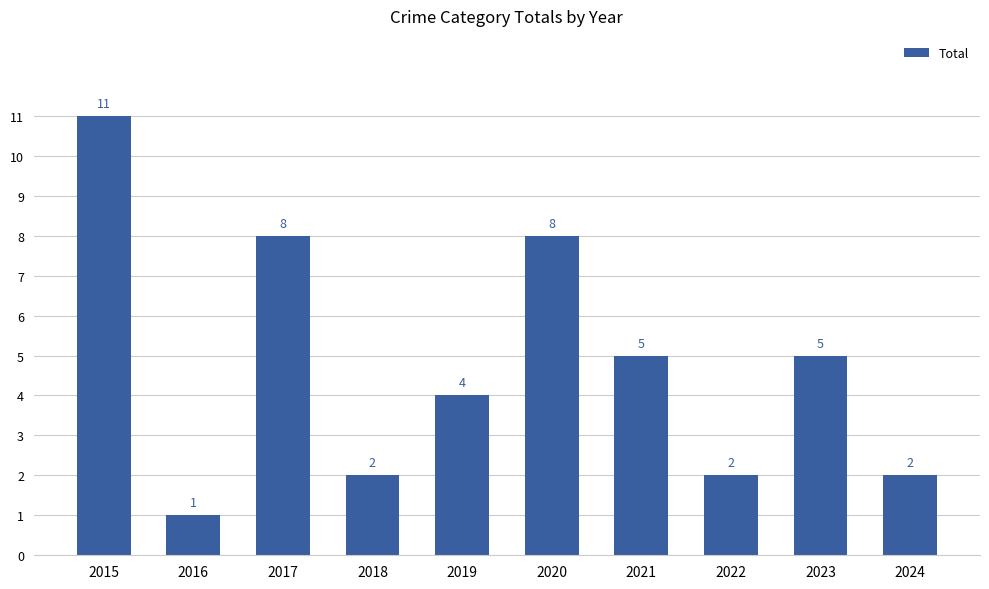

Is it true that the value at 2020 is 4?

False